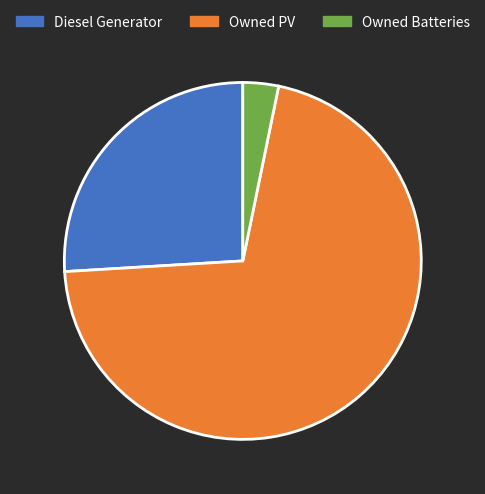

Which slice is the largest?

Owned PV